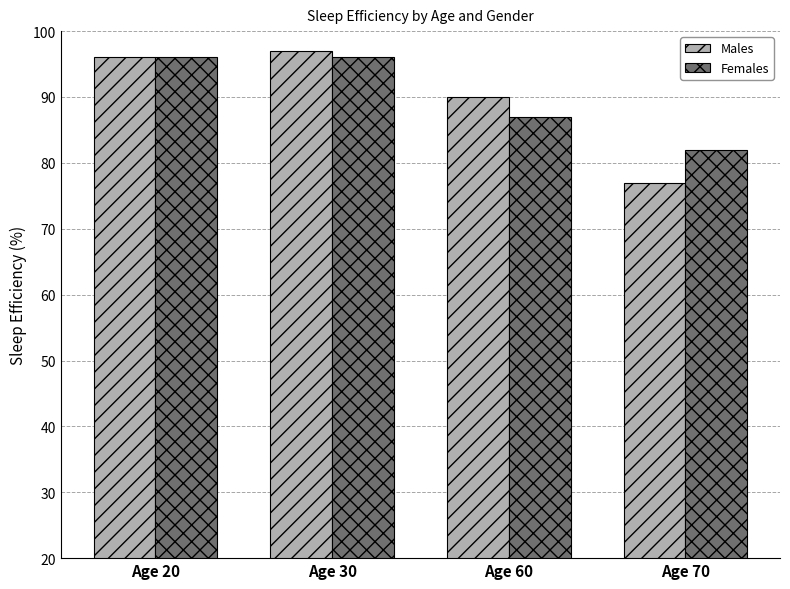

How many data points does each series have?

4